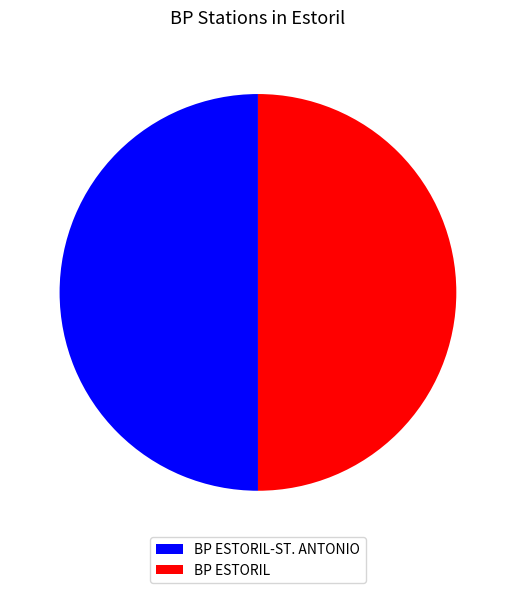

Is the sum of BP ESTORIL-ST. ANTONIO and BP ESTORIL greater than half?

Yes